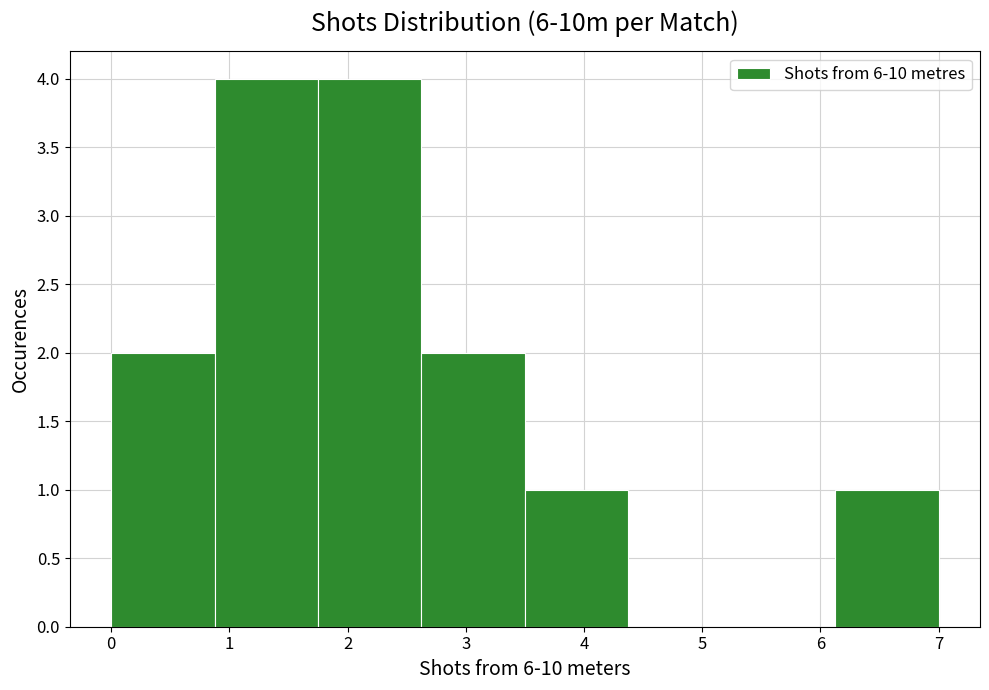

What is the height of the bar covering 6.1 to 7.0 on the x-axis? Neither the bar edges nor the heights are printed on the chart, so give them approximately, as read against the axes.

1